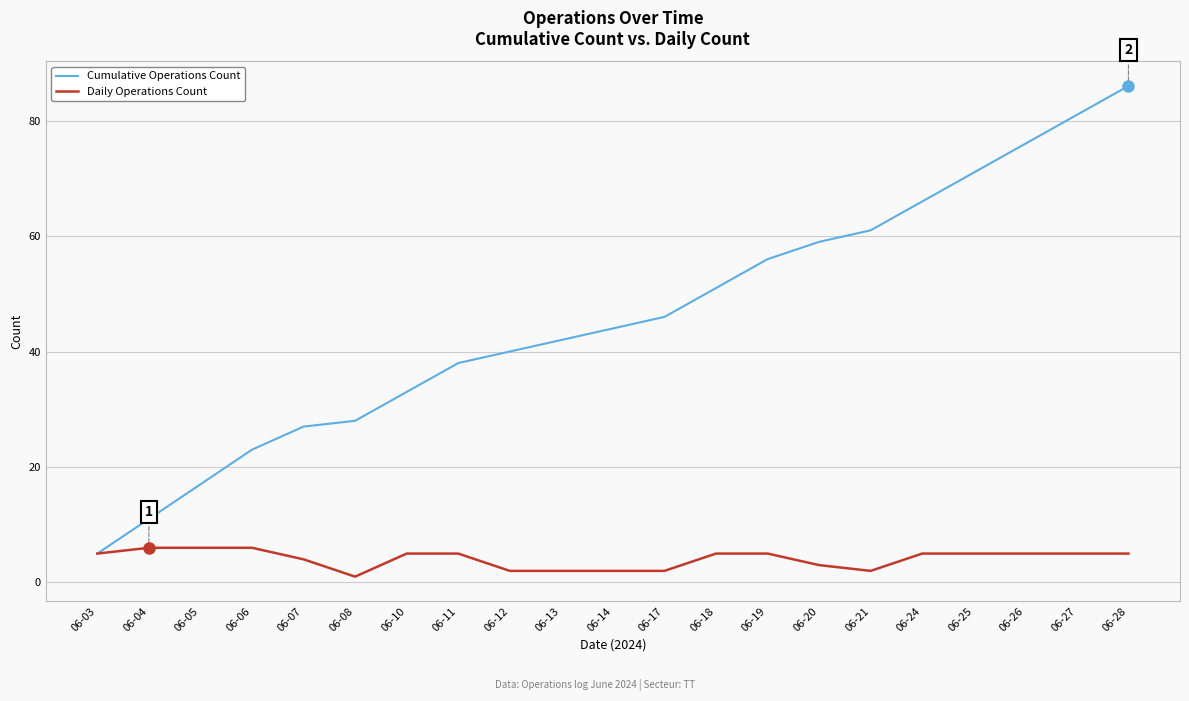

What is the approximate value of Cumulative Operations Count at 06-05, to the nearest 5?

15